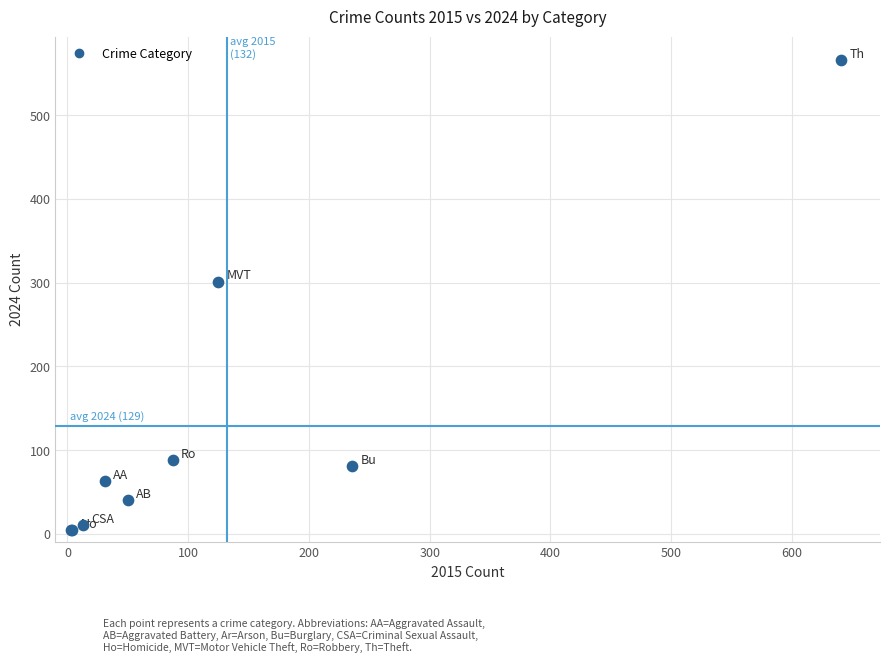

What Y value in the scatter plot is closest to 285?

301